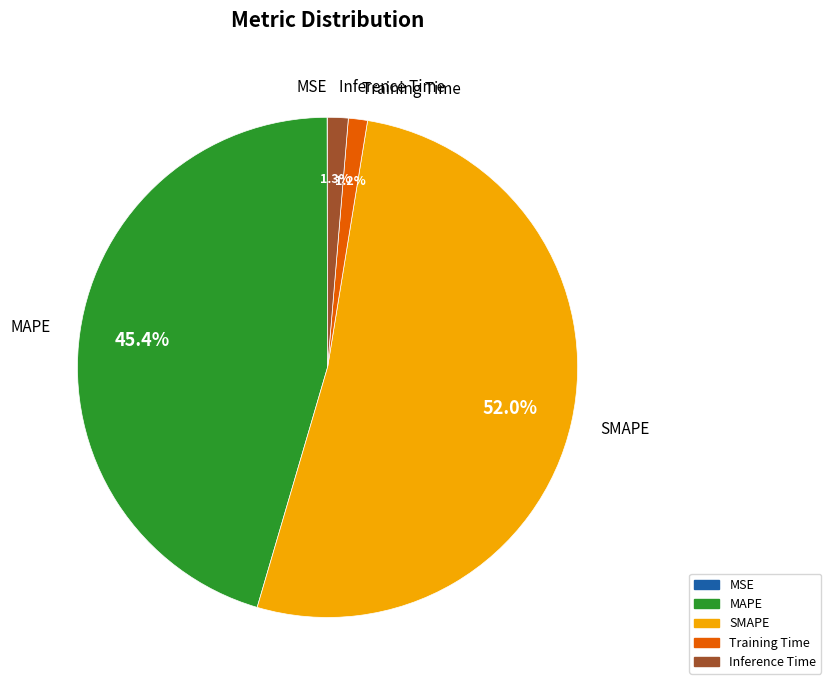

The Inference Time slice represents 1% of the pie. True or false?

True